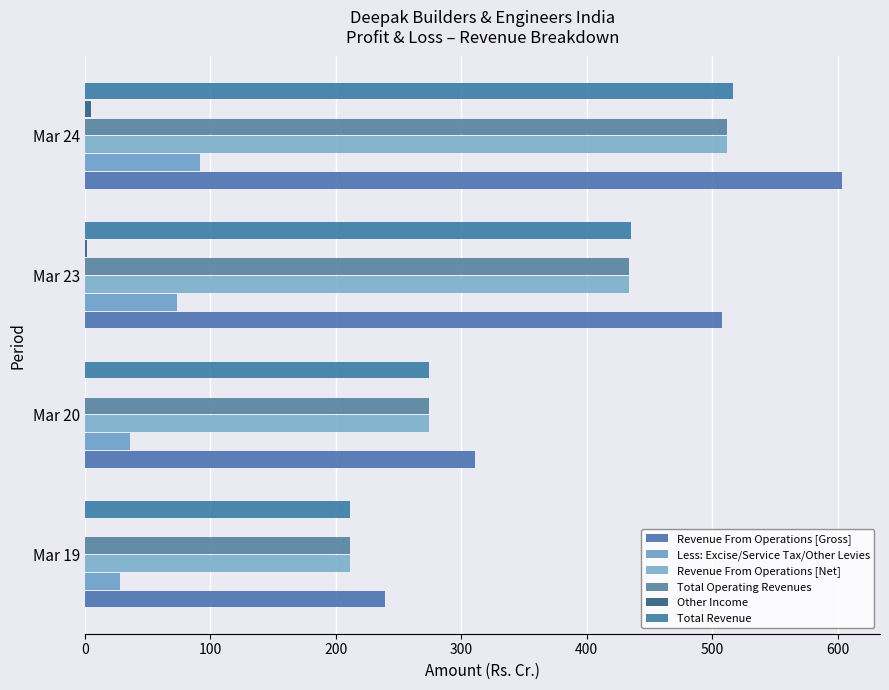

What is the greatest value displayed?

603.4